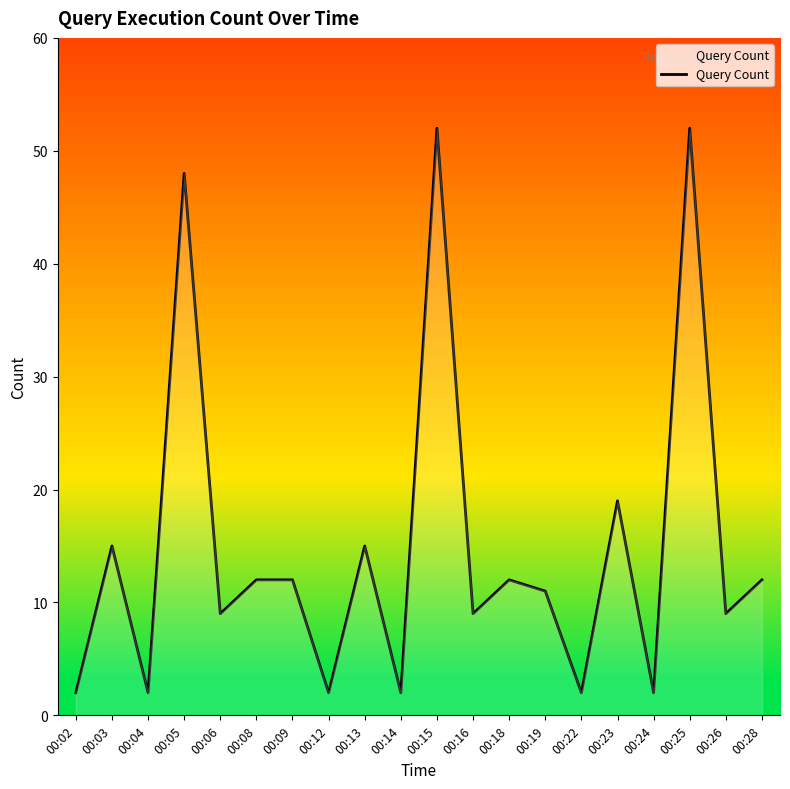

What is the difference between the values at 00:24 and 00:23?

17